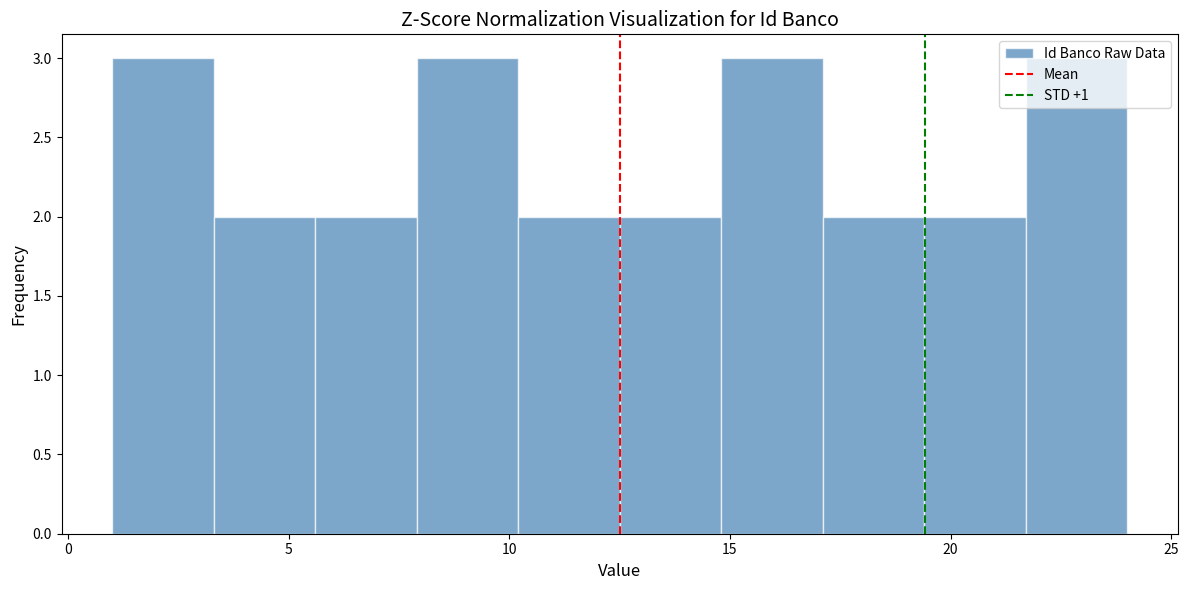

Reading left to right, transcribe this chart: for each bar, give the range it covers on the x-axis and its height. Neither the bar edges nor the heights are printed on the chart, so give them approximately, as read against the axes.

1.0 to 3.3: 3
3.3 to 5.6: 2
5.6 to 7.9: 2
7.9 to 10.2: 3
10.2 to 12.5: 2
12.5 to 14.8: 2
14.8 to 17.1: 3
17.1 to 19.4: 2
19.4 to 21.7: 2
21.7 to 24.0: 3